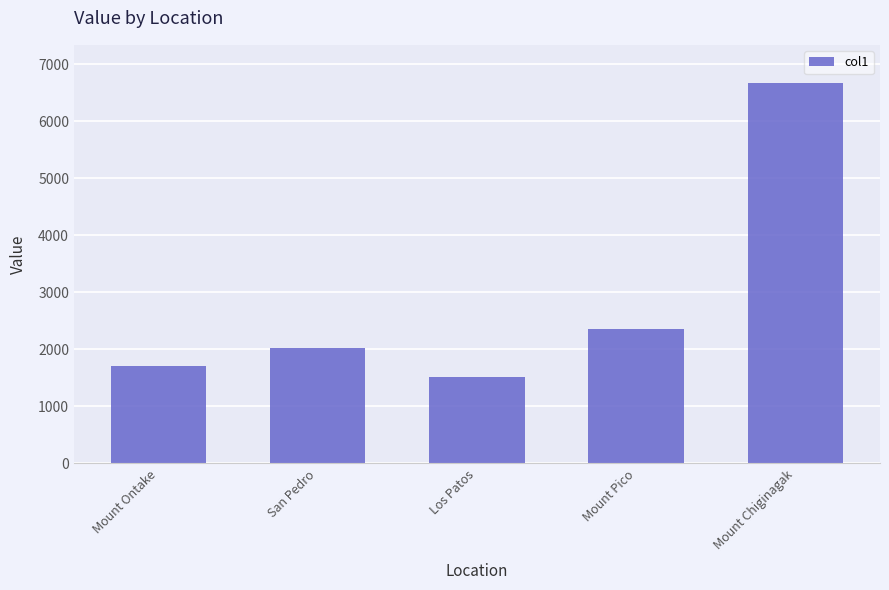

At which category does the chart reach its peak across all series?

Mount Chiginagak